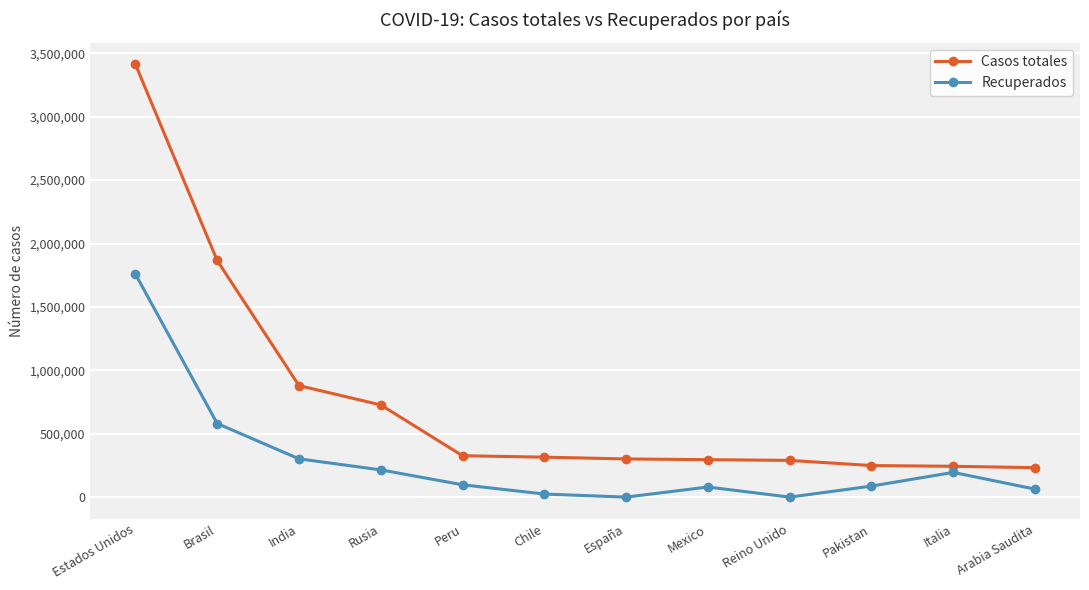

Does the chart display data point markers on the line(s)?

Yes